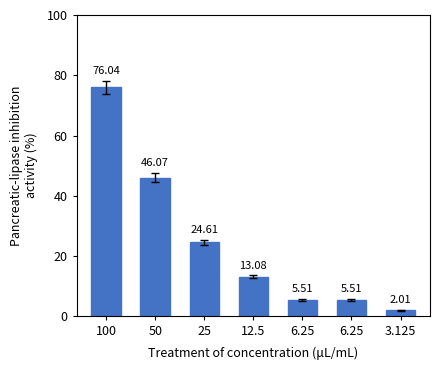

The value at 100 is 52.7. True or false?

False